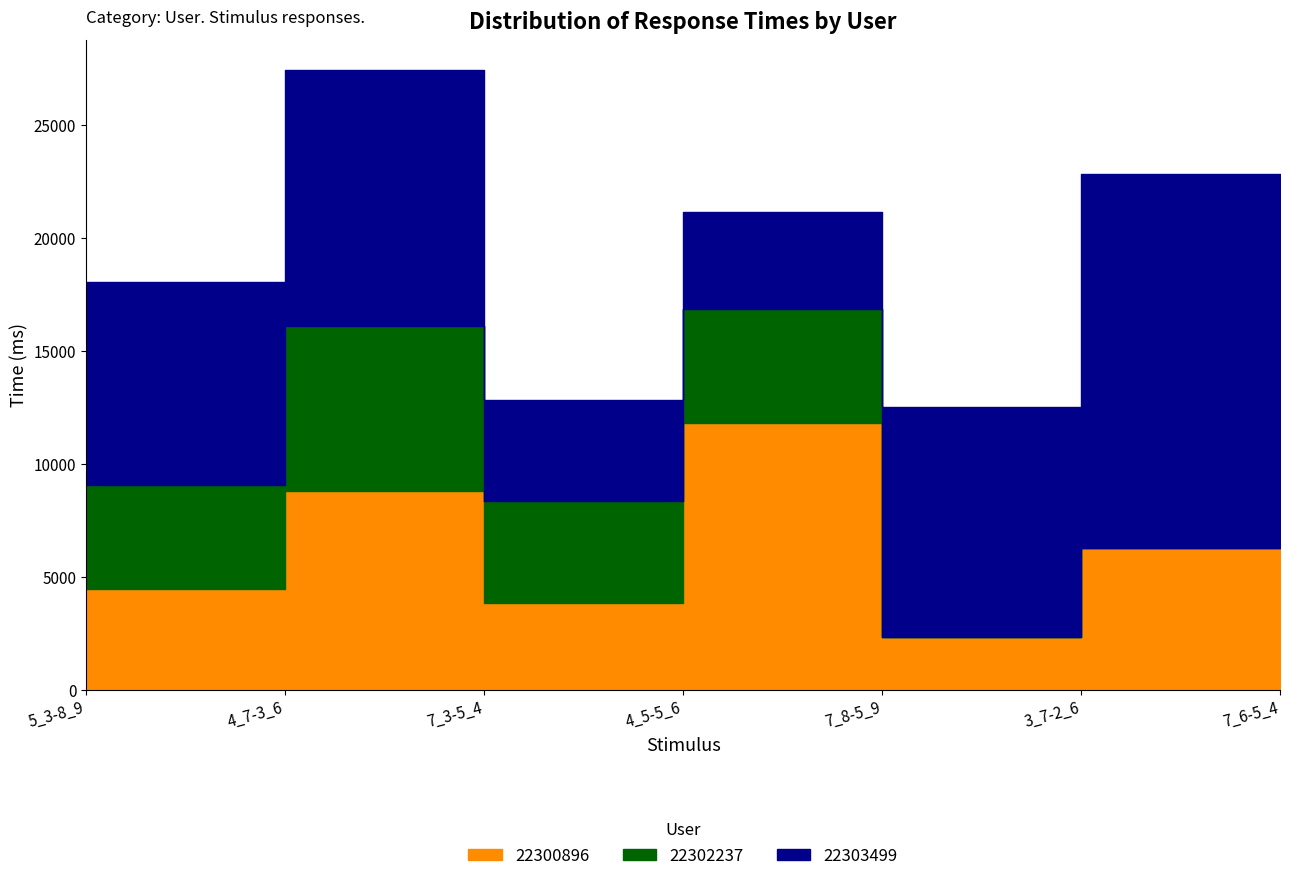

What is the approximate value of 22303499 at 7_3-5_4, to the nearest 10?

4480